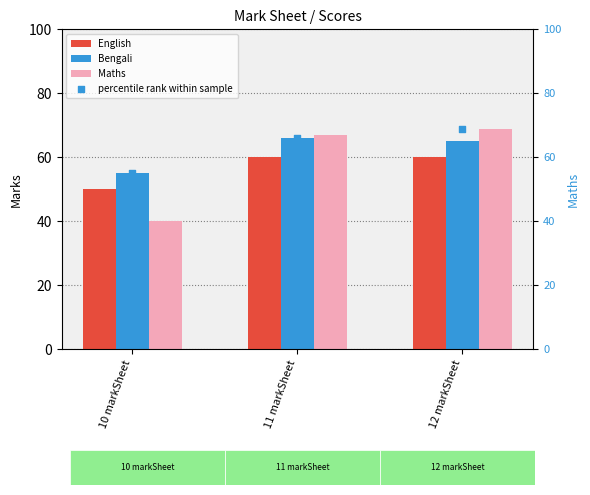

At which category is the sum across all series the highest?

12 markSheet